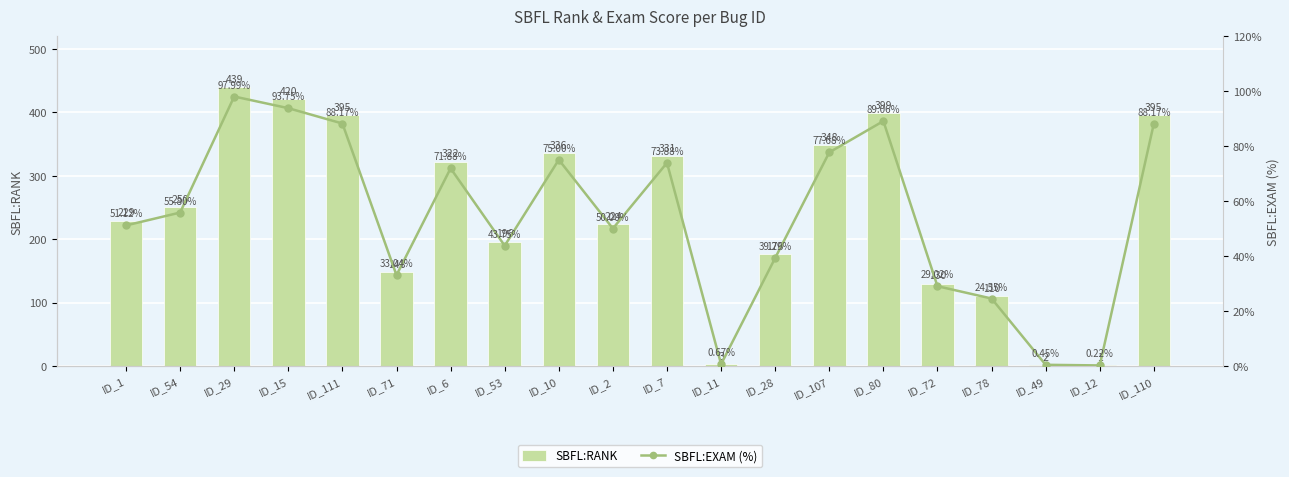

Rank the series by their maximum value, from highest to lowest.

SBFL:RANK, SBFL:EXAM (%)